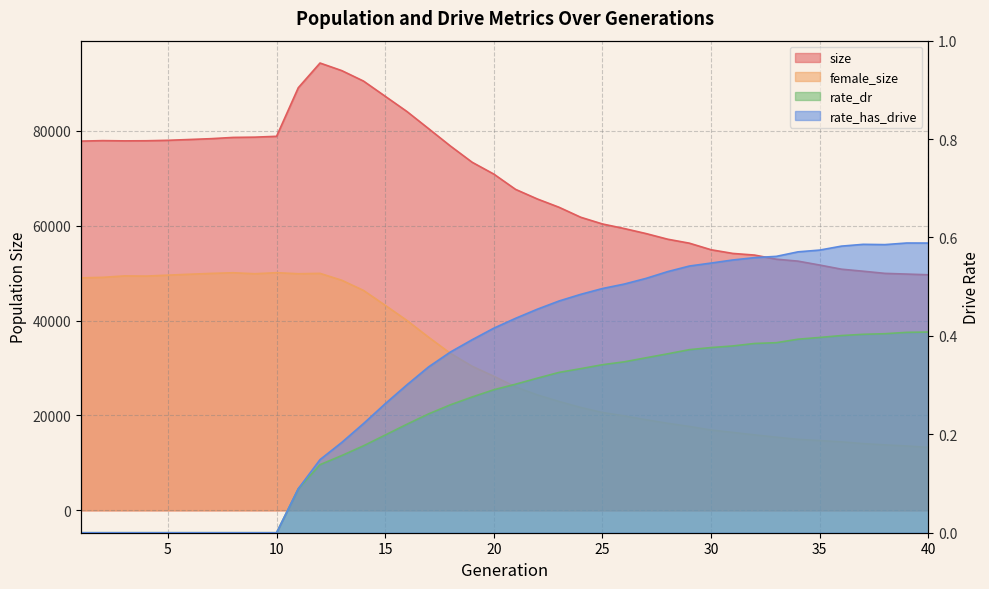

Reading right to left, what are all the values shown in this chart?

size: 40=49643.0	39=49795.0	38=49942.0	37=50395.0	36=50824.0	35=51695.0	34=52520.0	33=52930.0	32=53797.0	31=54144.0	30=54918.0	29=56305.0	28=57143.0	27=58336.0	26=59394.0	25=60352.0	24=61768.0	23=63875.0	22=65626.0	21=67646.0	20=70861.0	19=73364.0	18=76785.0	17=80431.0	16=84054.0	15=87264.0	14=90470.0	13=92673.0	12=94268.0	11=89064.0	10=78825.0	9=78648.0	8=78592.0	7=78331.0	6=78154.0	5=77984.0	4=77886.0	3=77865.0	2=77916.0	1=77814.0
female_size: 40=13273.0	39=13576.0	38=13801.0	37=14072.0	36=14444.0	35=14708.0	34=14972.0	33=15424.0	32=15915.0	31=16430.0	30=16936.0	29=17689.0	28=18353.0	27=19103.0	26=19918.0	25=20625.0	24=21687.0	23=22952.0	22=24340.0	21=26021.0	20=28259.0	19=30369.0	18=33092.0	17=36476.0	16=40019.0	15=43216.0	14=46349.0	13=48493.0	12=49942.0	11=49864.0	10=50087.0	9=49862.0	8=50073.0	7=49937.0	6=49761.0	5=49566.0	4=49370.0	3=49407.0	2=49104.0	1=48998.0
rate_dr: 40=0.4	39=0.4	38=0.4	37=0.4	36=0.4	35=0.4	34=0.4	33=0.4	32=0.4	31=0.4	30=0.4	29=0.4	28=0.4	27=0.4	26=0.3	25=0.3	24=0.3	23=0.3	22=0.3	21=0.3	20=0.3	19=0.3	18=0.3	17=0.2	16=0.2	15=0.2	14=0.2	13=0.2	12=0.1	11=0.1	10=0.0	9=0.0	8=0.0	7=0.0	6=0.0	5=0.0	4=0.0	3=0.0	2=0.0	1=0.0
rate_has_drive: 40=0.6	39=0.6	38=0.6	37=0.6	36=0.6	35=0.6	34=0.6	33=0.6	32=0.6	31=0.6	30=0.5	29=0.5	28=0.5	27=0.5	26=0.5	25=0.5	24=0.5	23=0.5	22=0.5	21=0.4	20=0.4	19=0.4	18=0.4	17=0.3	16=0.3	15=0.3	14=0.2	13=0.2	12=0.1	11=0.1	10=0.0	9=0.0	8=0.0	7=0.0	6=0.0	5=0.0	4=0.0	3=0.0	2=0.0	1=0.0